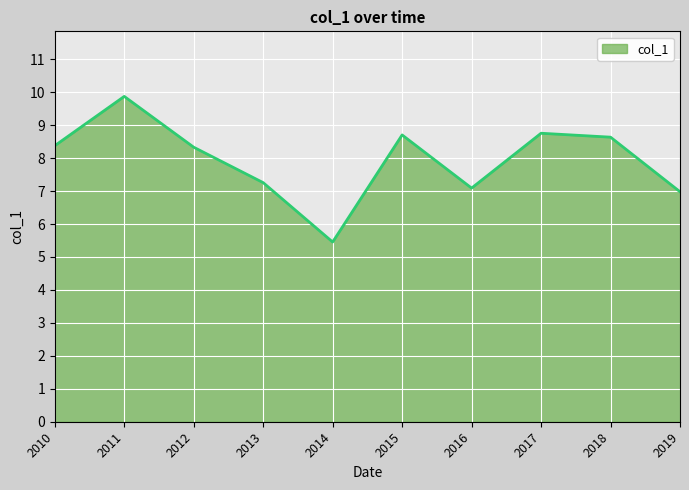

What is the difference between the maximum and minimum values?

4.4